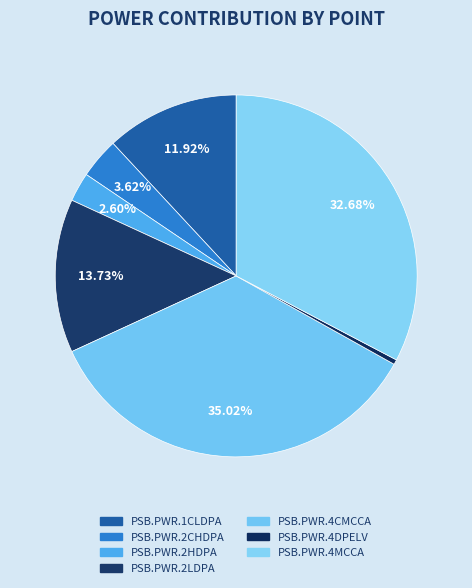

Is PSB.PWR.4MCCA the majority of the pie?

No